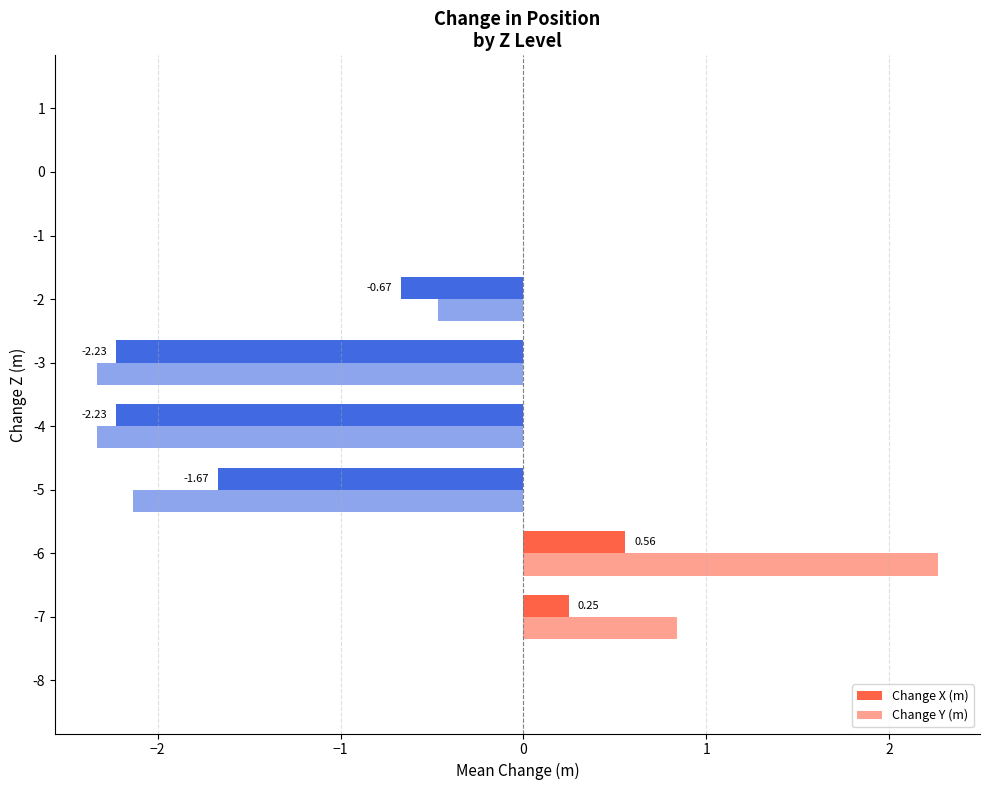

How many data points does each series have?

10